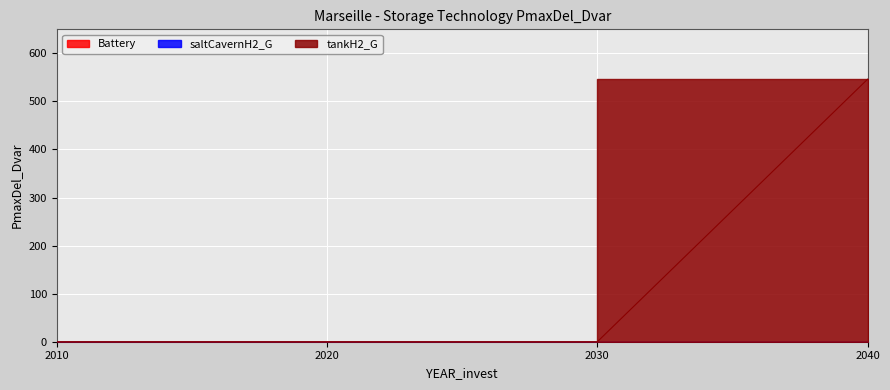

List the labels in order of tankH2_G value, smallest first.

2010, 2020, 2030, 2040